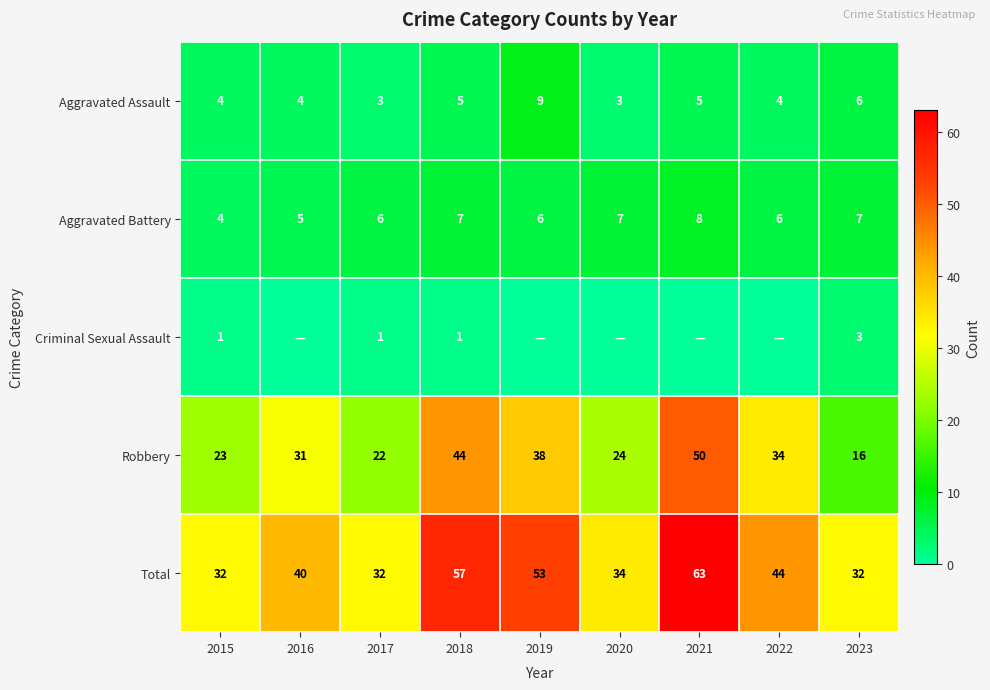

What is the minimum value for Robbery?

16